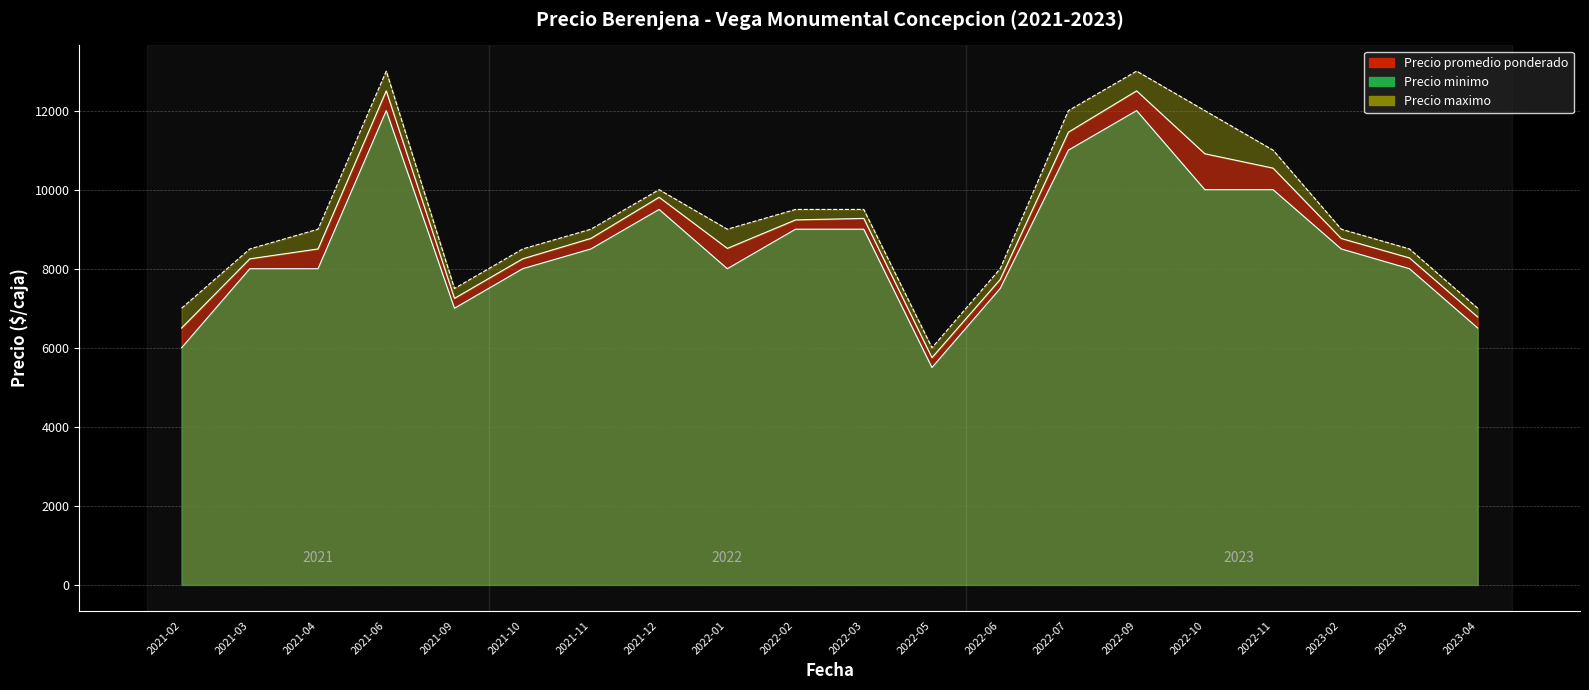

What are all the series names shown in the legend?

Precio promedio ponderado, Precio minimo, Precio maximo